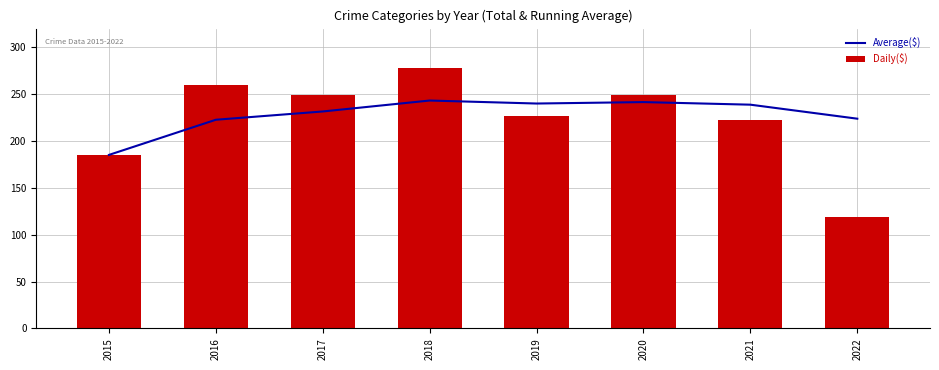

What is the lowest value of the Average($) series?

185.0